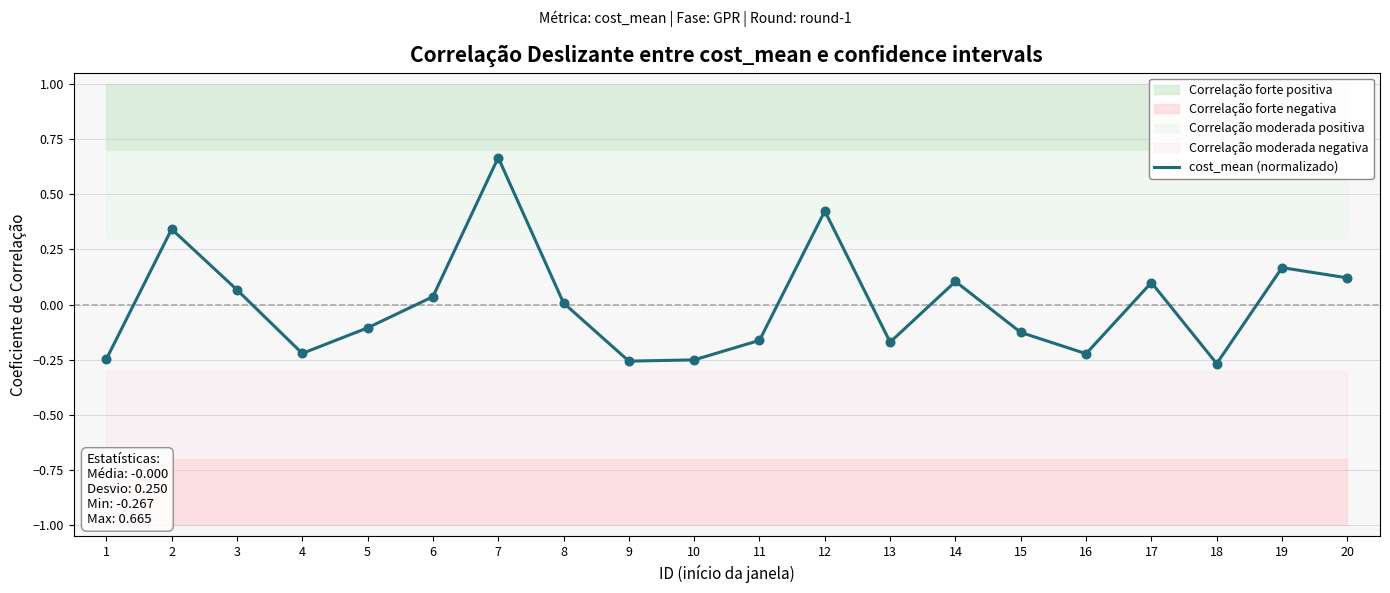

Between 3 and 12, which is larger?

12